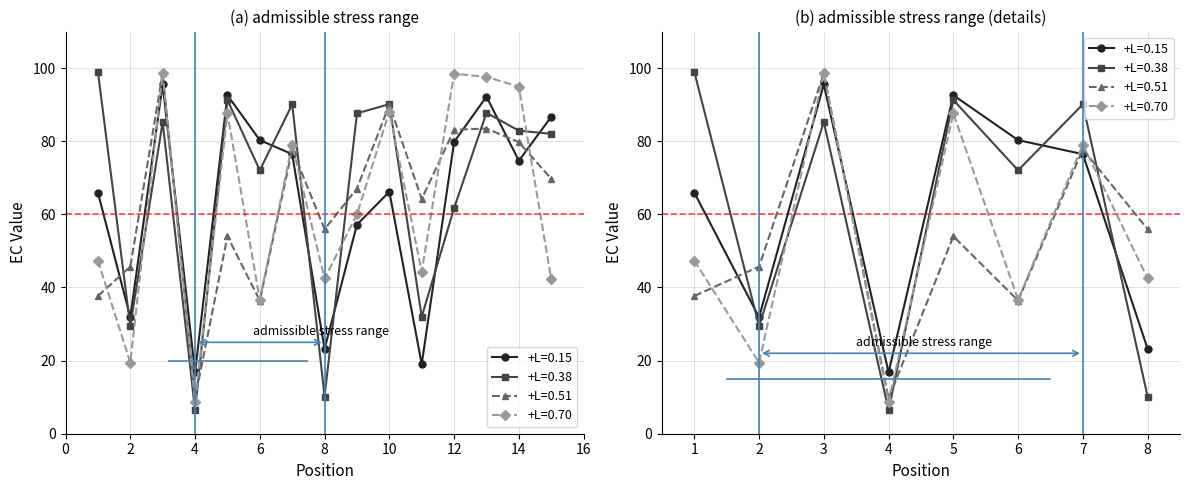

How many intersections are there between EC_0.15 and EC_0.51?

6